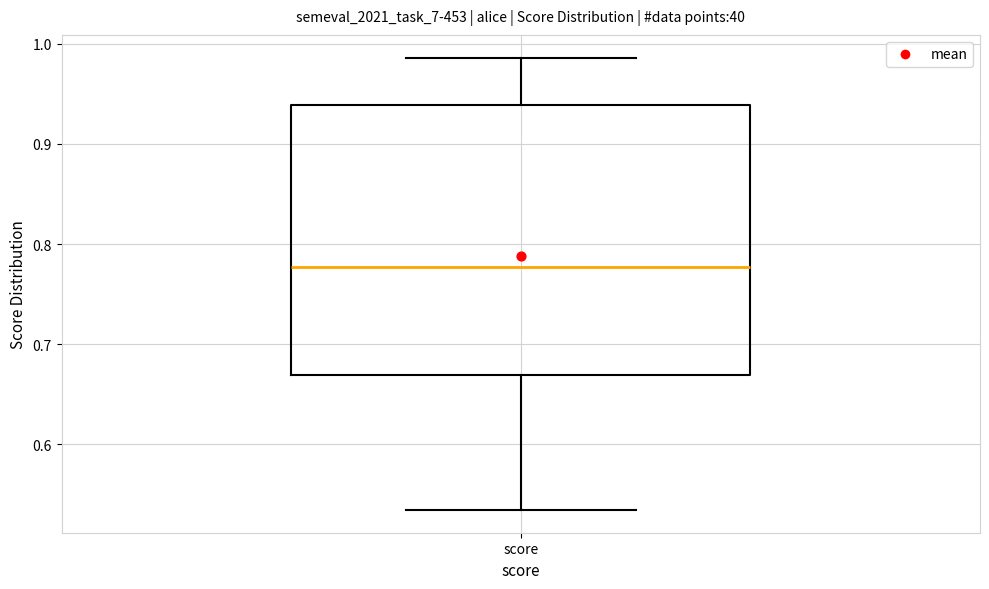

Read this box plot against the y-axis: the position of the median line, the range covered by the box, and the ends of both whiskers. The values are not printed on the chart, so give them approximately, as read against the axis.

median 0.78, box 0.67 to 0.94, whiskers 0.53 to 0.99